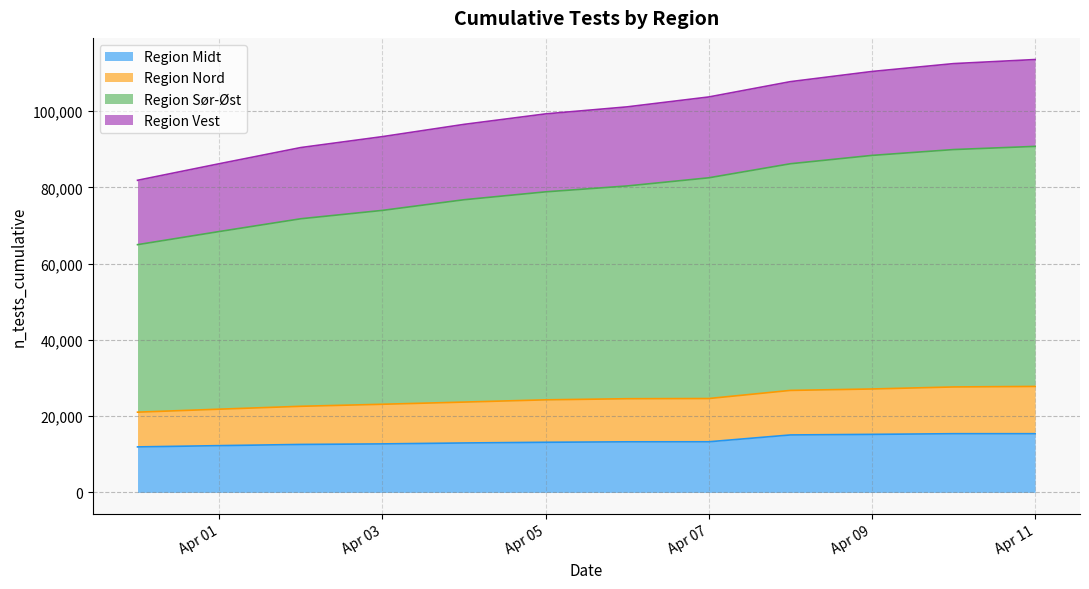

What are all the series names shown in the legend?

Region Midt, Region Nord, Region Sør-Øst, Region Vest